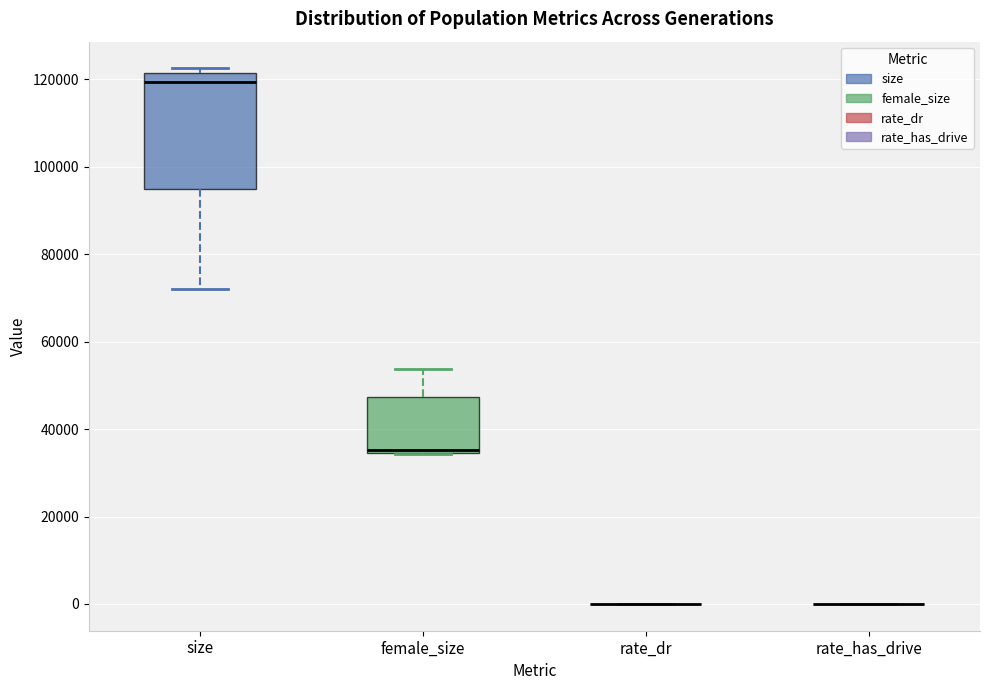

Reading left to right, read every box against the y-axis: the position of its median line, the range the box covers, and the ends of its whiskers. The values are not printed on the chart, so give them approximately, as read against the axis.

size: median 120000, box 94000 to 122000, whiskers 72000 to 122000 (just above the box's upper edge)
female_size: median 36000, box 34000 to 48000, whiskers 34000 to 54000
rate_dr: box collapsed to a line at 0, whiskers 0 to 0
rate_has_drive: box collapsed to a line at 0, whiskers 0 to 0